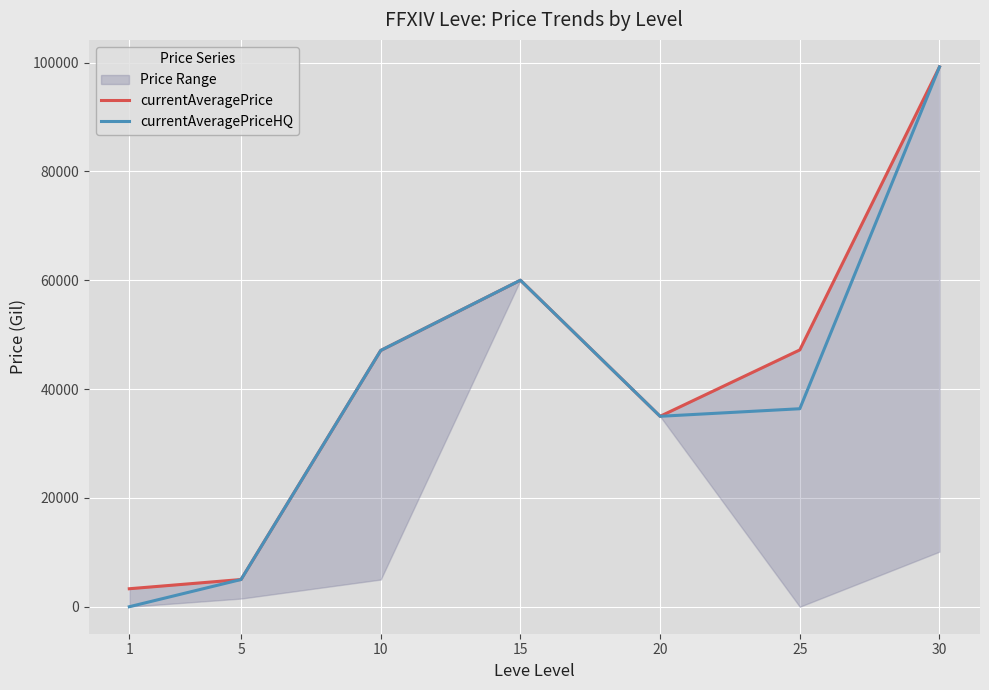

Reading left to right, what are all the values shown in this chart?

currentAveragePrice: 1=3307.0	5=5000.0	10=47099.6	15=60011.0	20=35000.0	25=47200.0	30=99220.0
currentAveragePriceHQ: 1=0.0	5=5000.0	10=47099.6	15=60011.0	20=35000.0	25=36390.0	30=99220.0